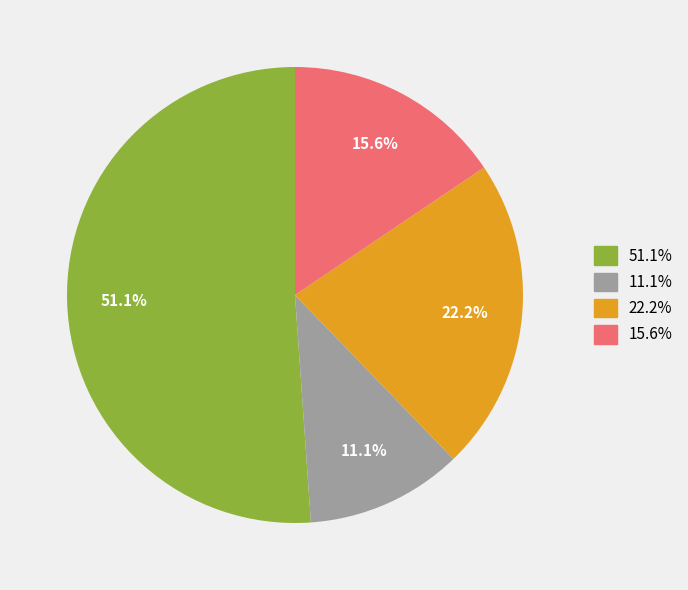

Is there any slice that represents more than half of the pie?

Yes